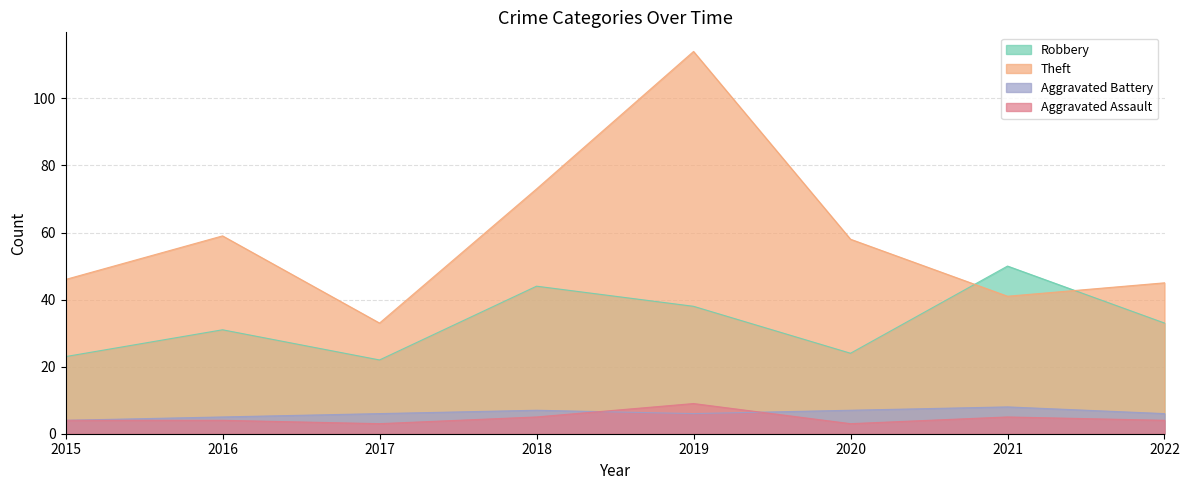

What is the lowest value of the Aggravated Battery series?

4